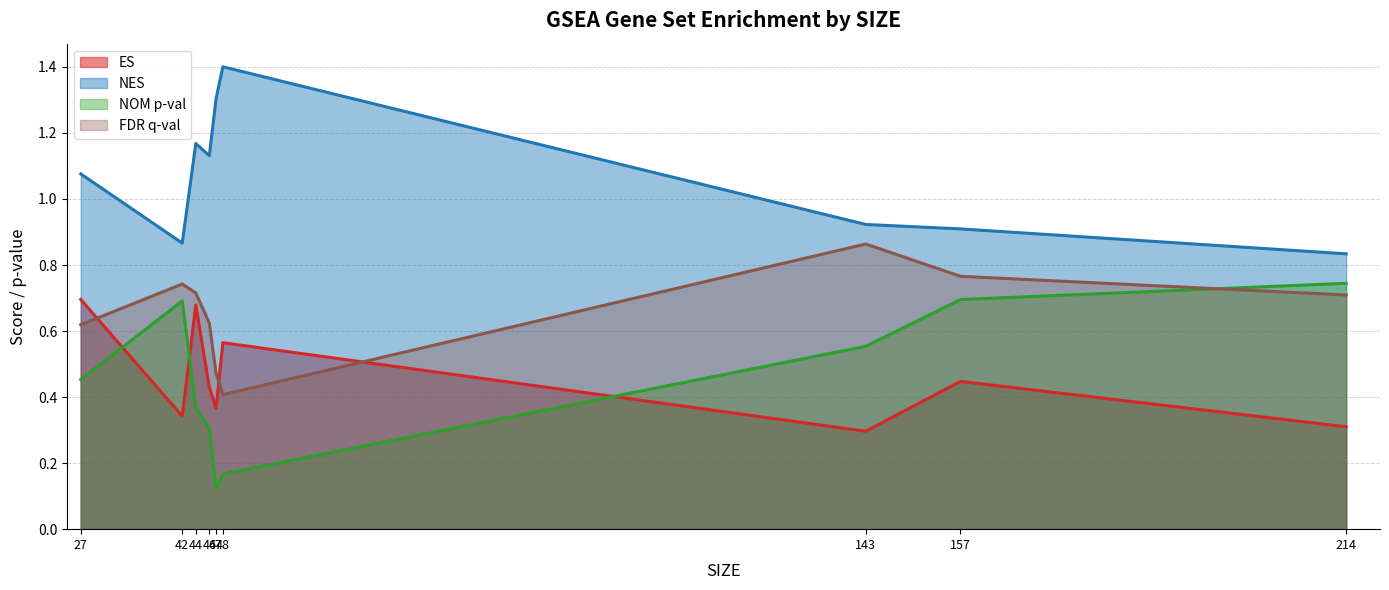

Which category has the lowest value across all series?

47